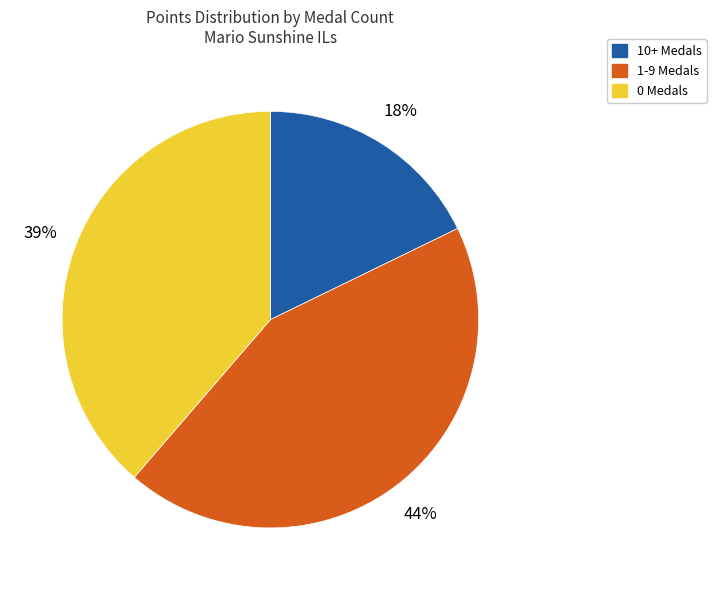

Is there any slice that represents more than half of the pie?

No